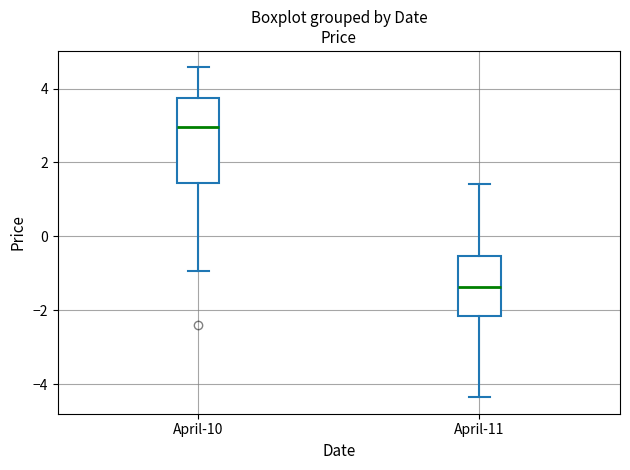

Where does the median line of the box for April-10 sit on the y-axis? The values are not printed on the chart, so give them approximately, as read against the axis.

3.0